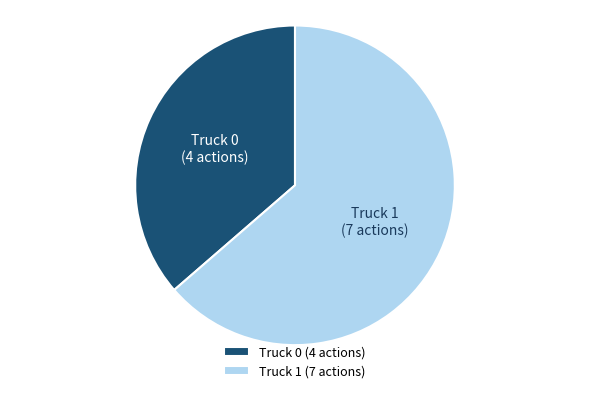

Approximately how many times larger is the value at Truck 0 (4 actions) compared to Truck 1 (7 actions)?

0.6